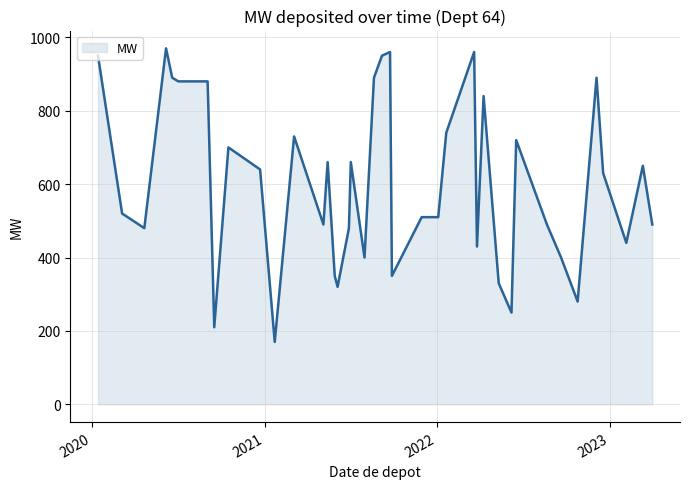

What is the maximum value shown in the chart?

970